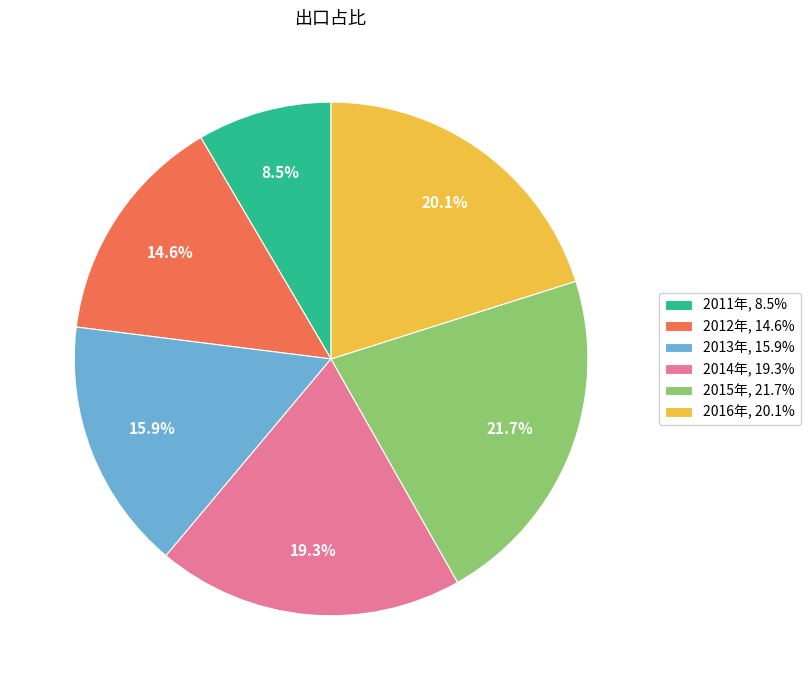

What is the total percentage of 2012年 and 2016年?

34.7%